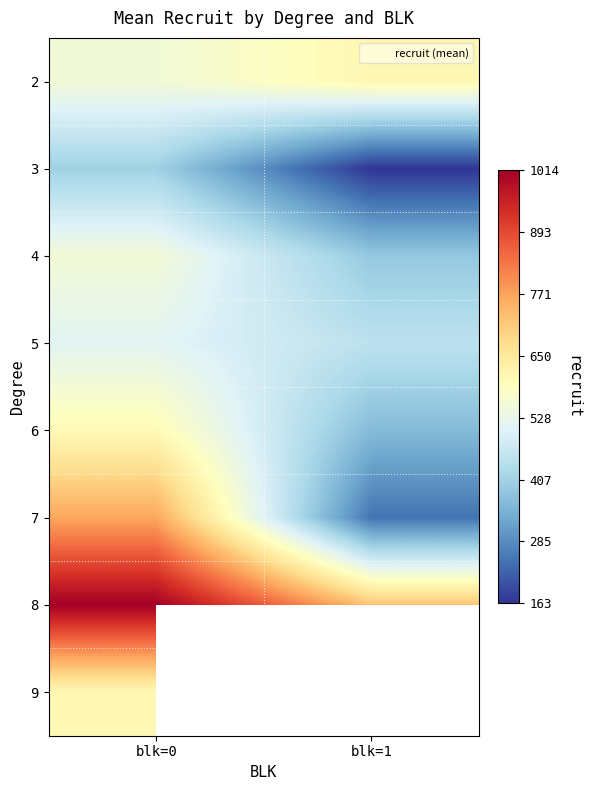

How many categories are shown in the chart?

2